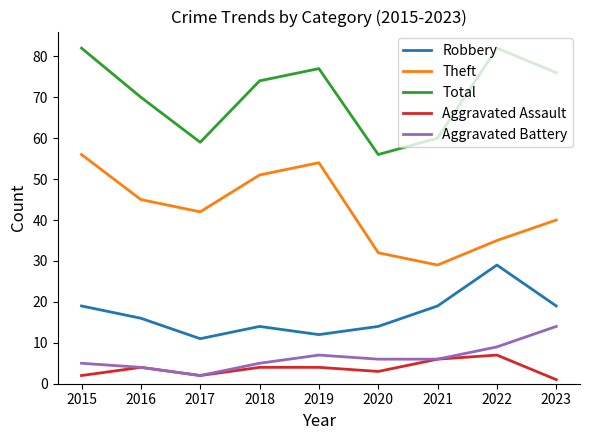

Is the value of Aggravated Assault at 2022 greater than the value of Theft at 2022?

No